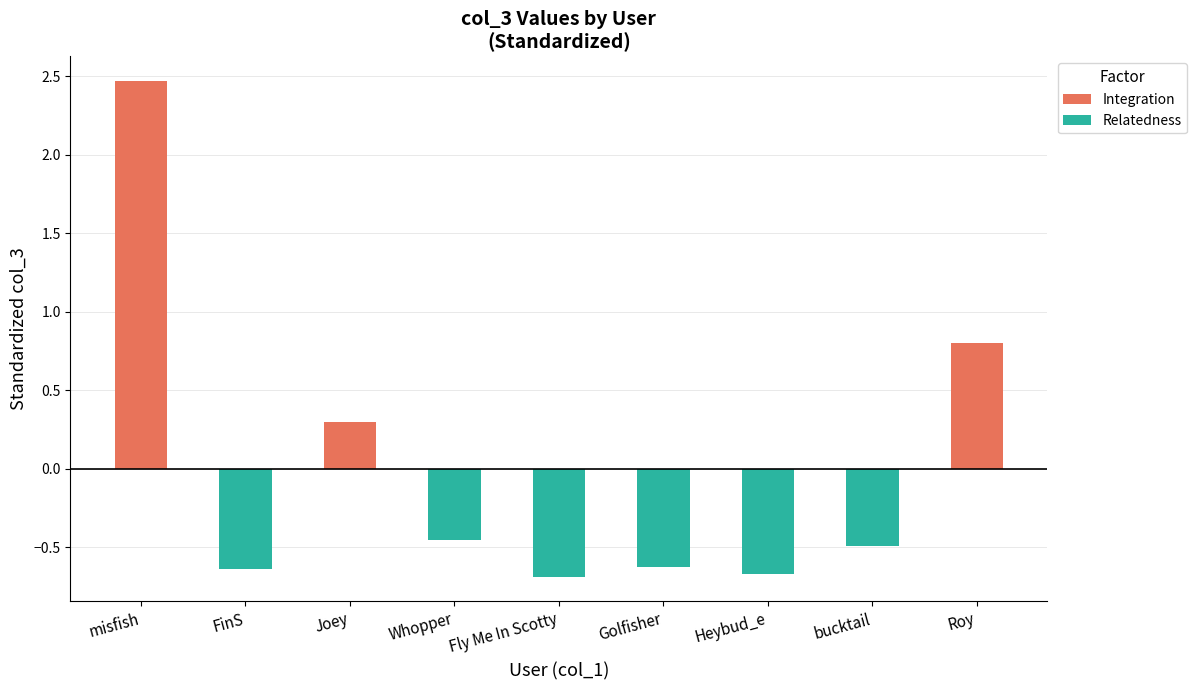

What is the label of the 6th bar from the right?

Whopper